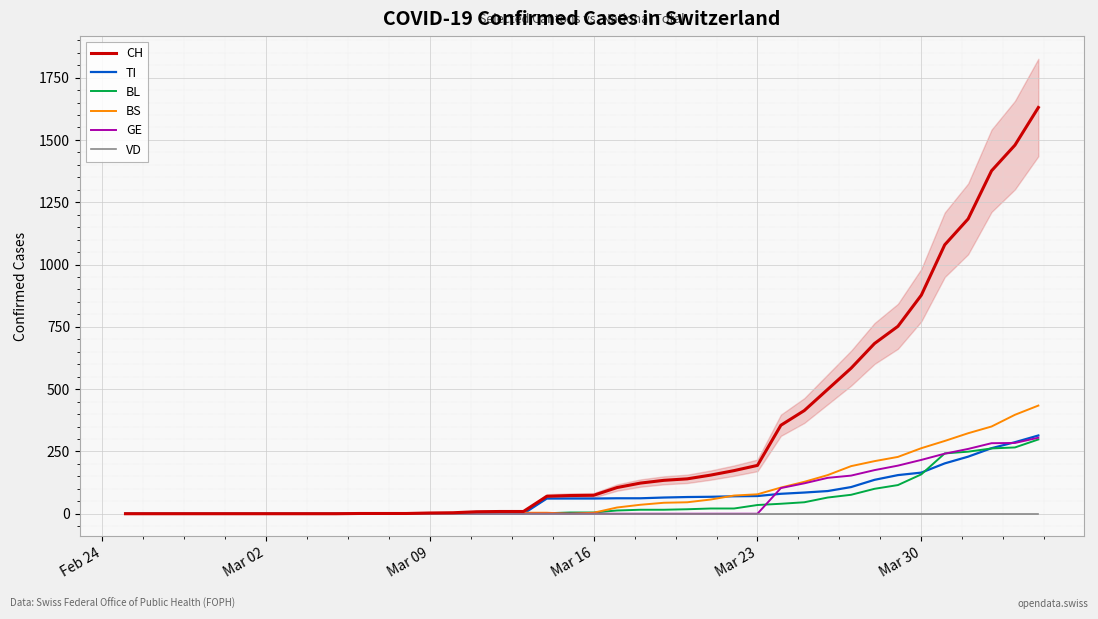

List the series in order of their peak value, highest first.

CH, BS, TI, GE, BL, VD